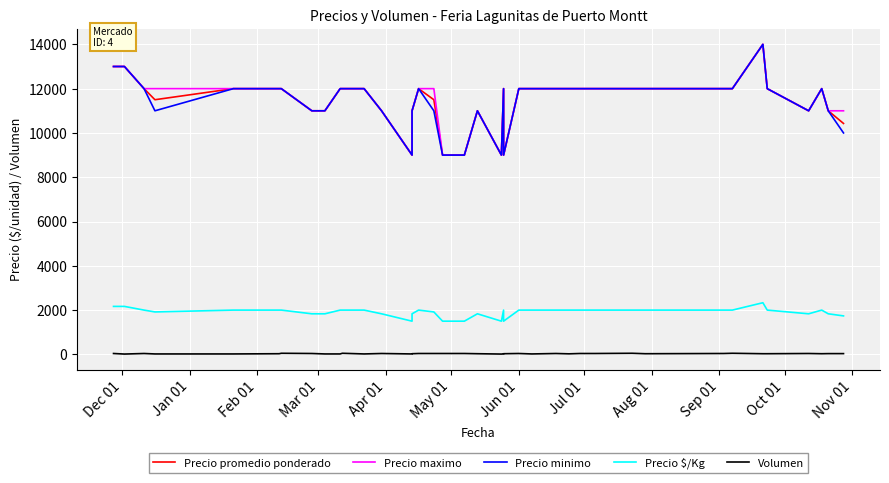

Is the value of Precio minimo at Sep 01 greater than the value of Volumen at 17?

Yes